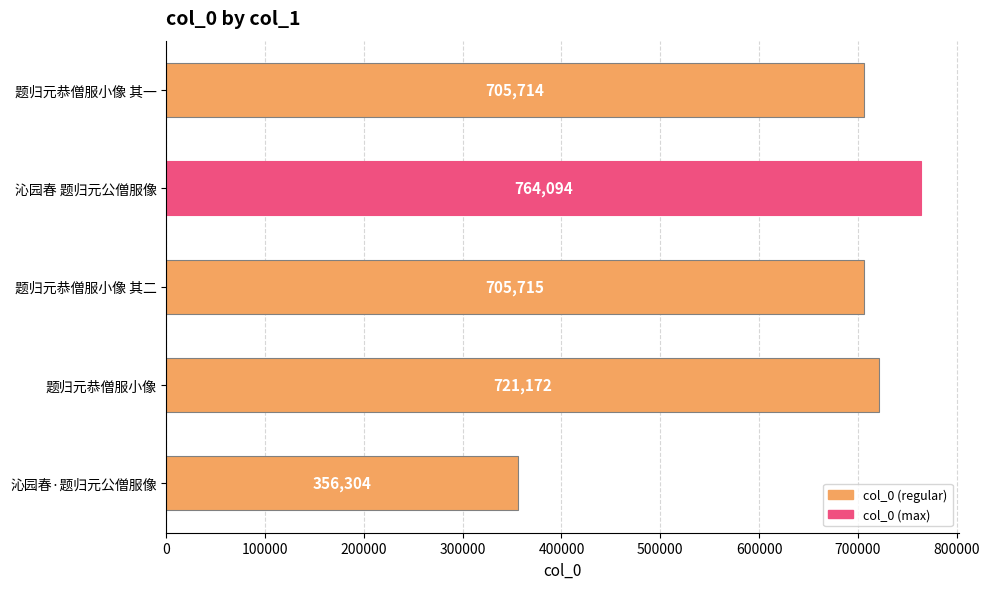

Is it true that the value at 沁园春·题归元公僧服像 is 356304?

True